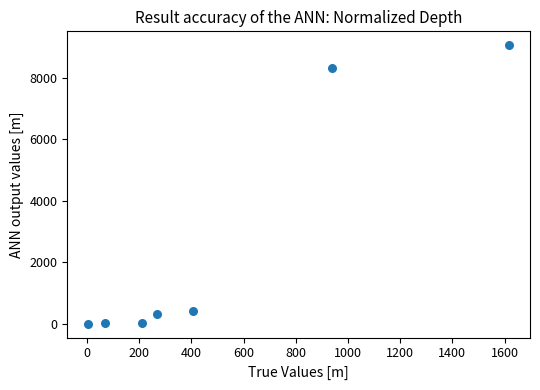

What is the average Y value?

2591